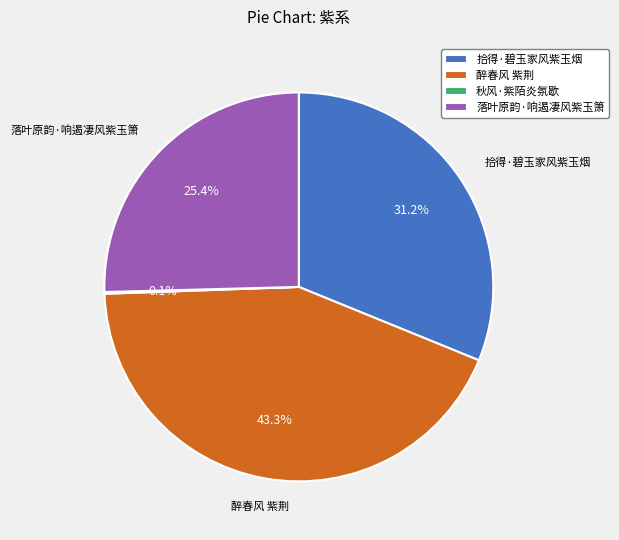

To the nearest percent, what is the average slice percentage?

25%